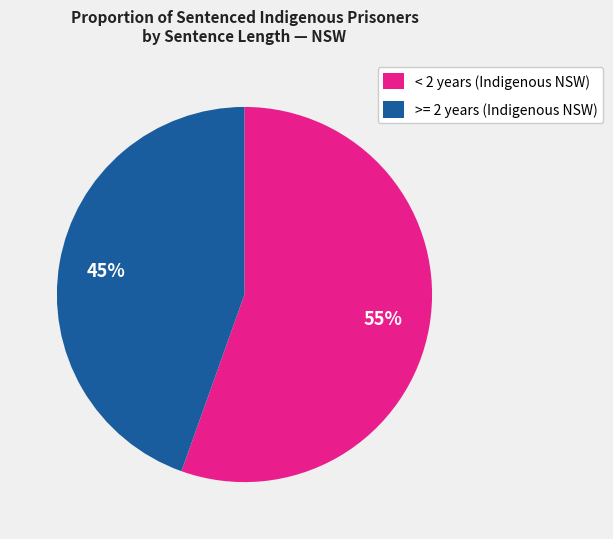

To the nearest percent, what is the combined percentage of < 2 years (Indigenous NSW) and >= 2 years (Indigenous NSW)?

100%